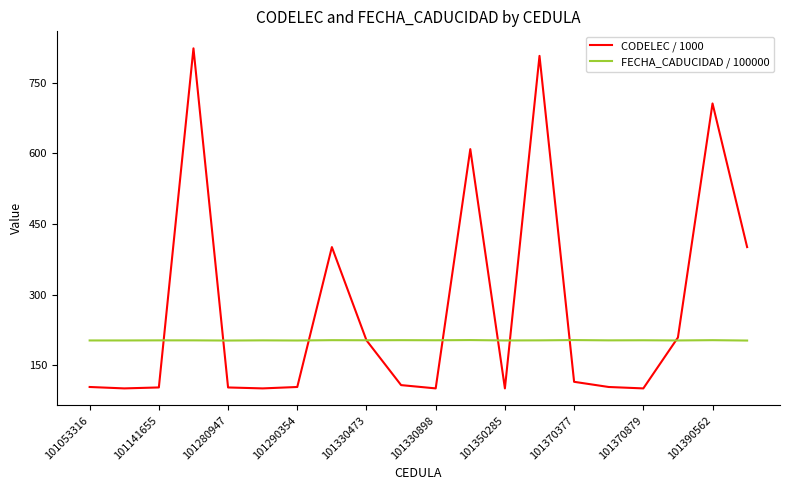

What are all the series names shown in the legend?

CODELEC / 1000, FECHA_CADUCIDAD / 100000